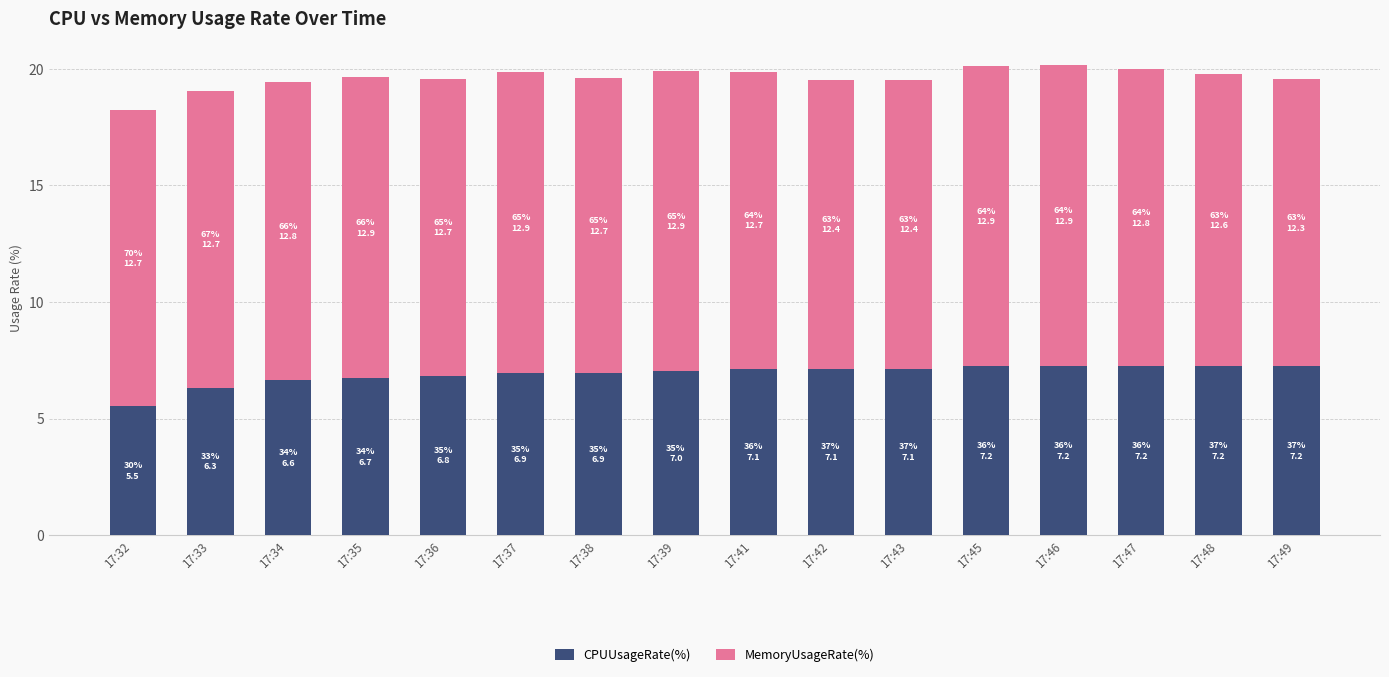

What is the total value across all series at 17:47?

20.0